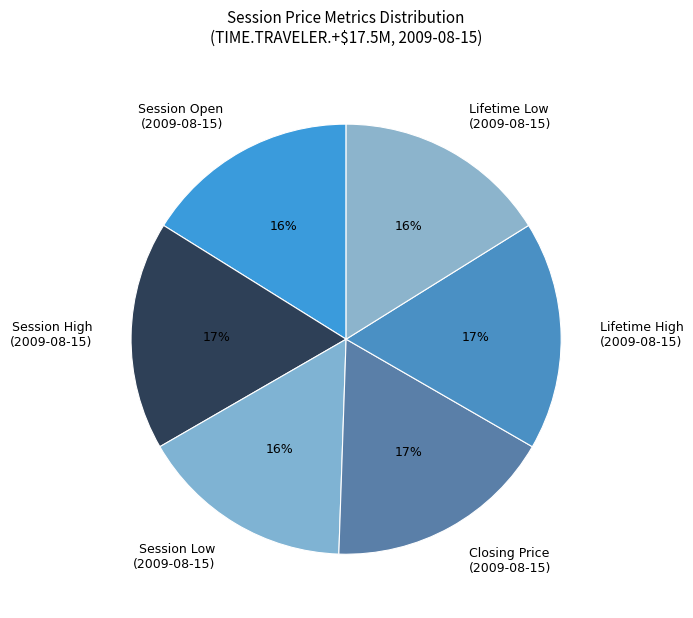

To the nearest percent, what is the difference between the Lifetime High (2009-08-15) and Session Low (2009-08-15) slice percentages?

1%